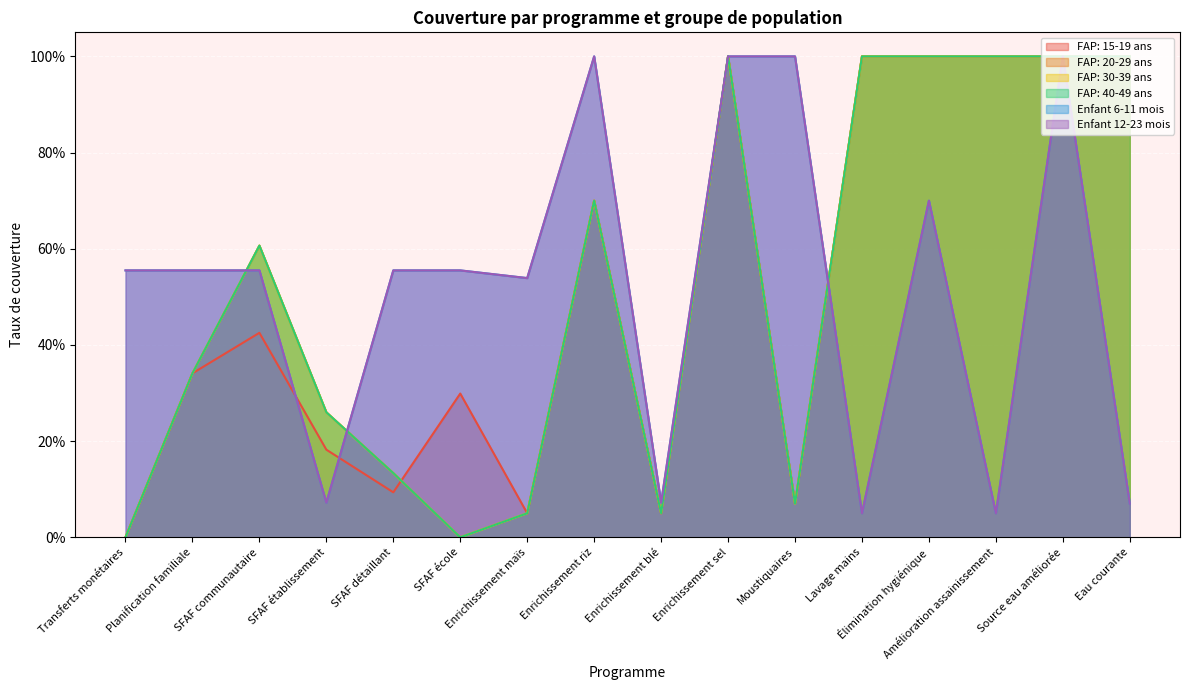

What is the label of the 4th point from the right?

Élimination hygiénique